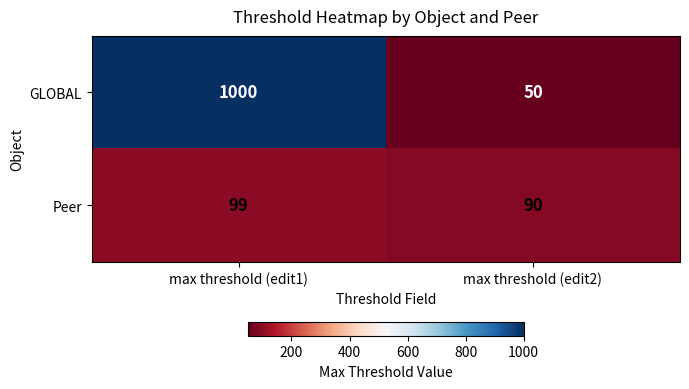

What is the difference between the maximum and minimum values in the GLOBAL series?

950